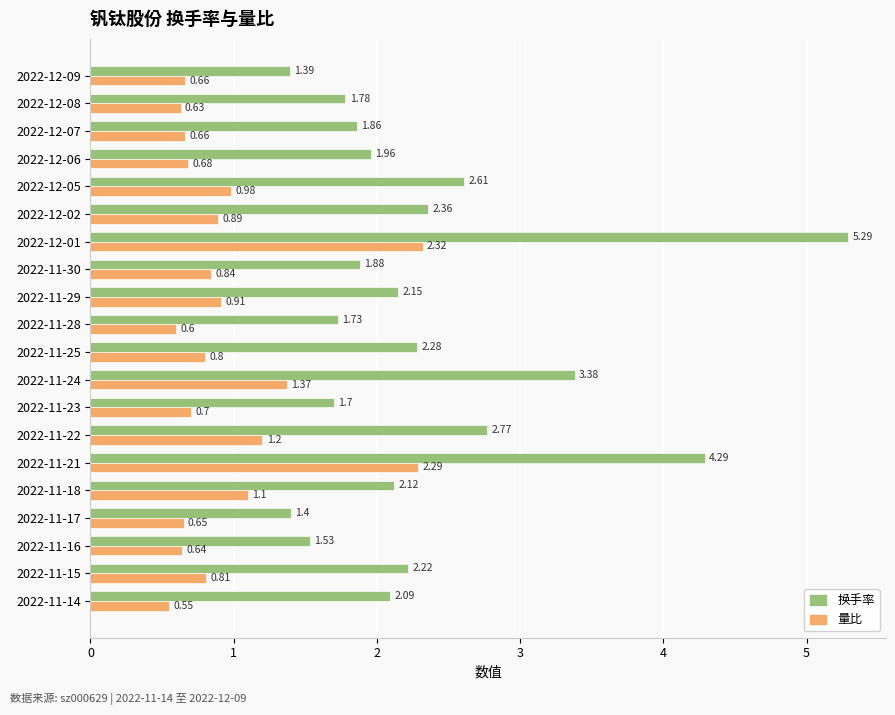

At which label does 换手率 reach its peak?

2022-12-01